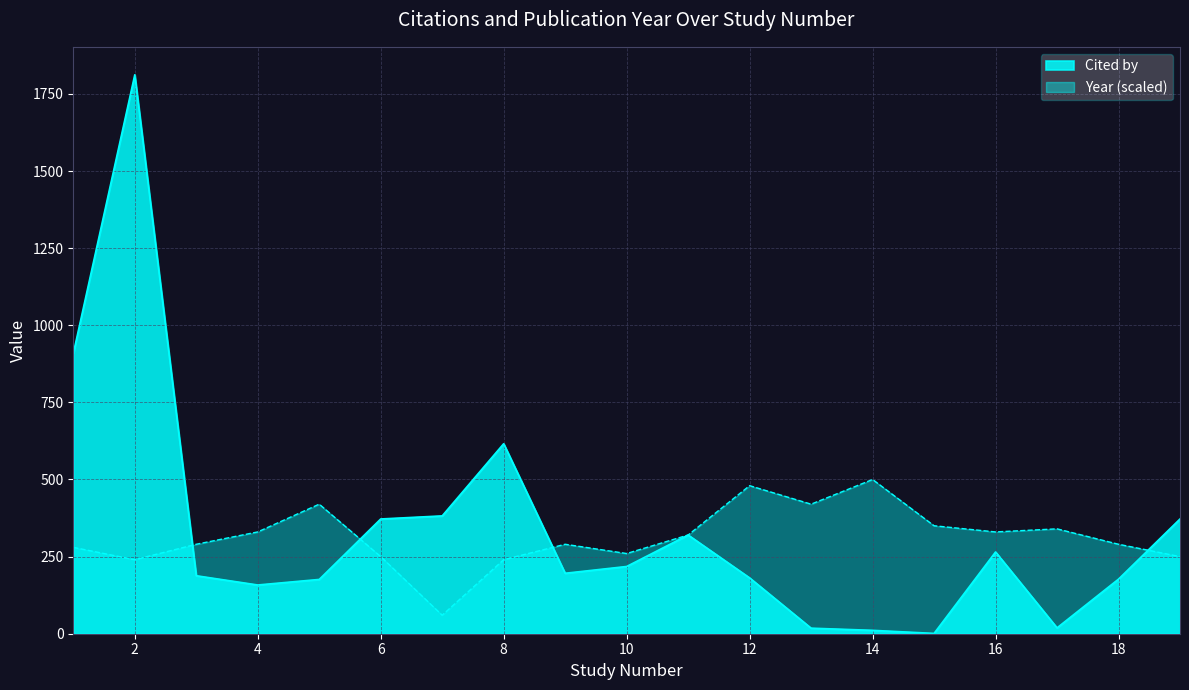

At which category does the chart reach its minimum across all series?

15